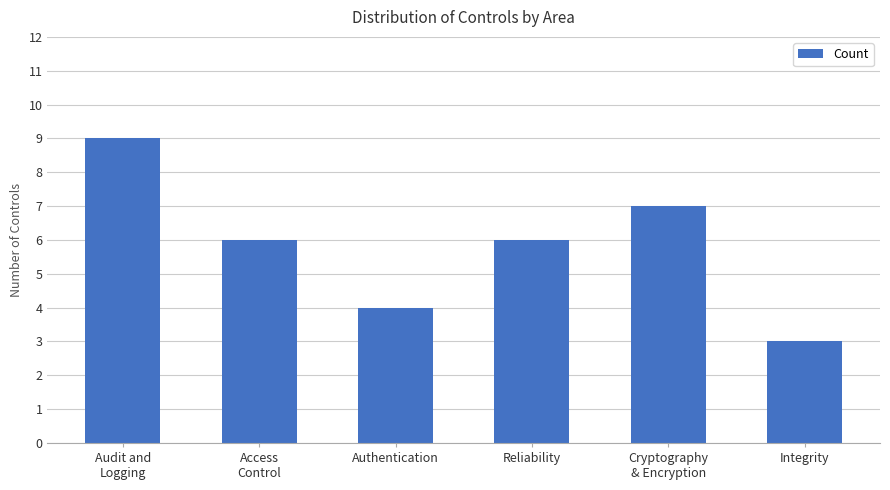

Which label corresponds to the smallest value in the chart?

Integrity